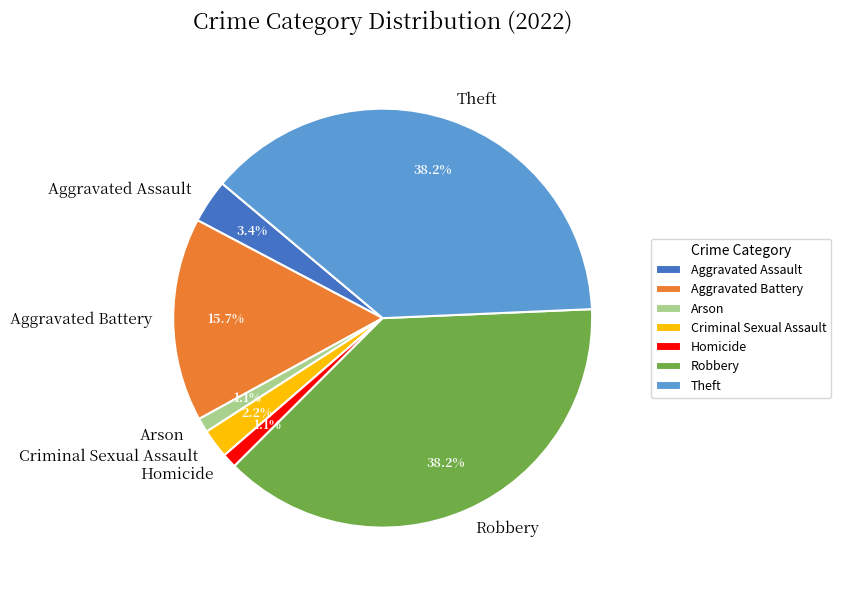

The Homicide slice represents 1% of the pie. True or false?

True